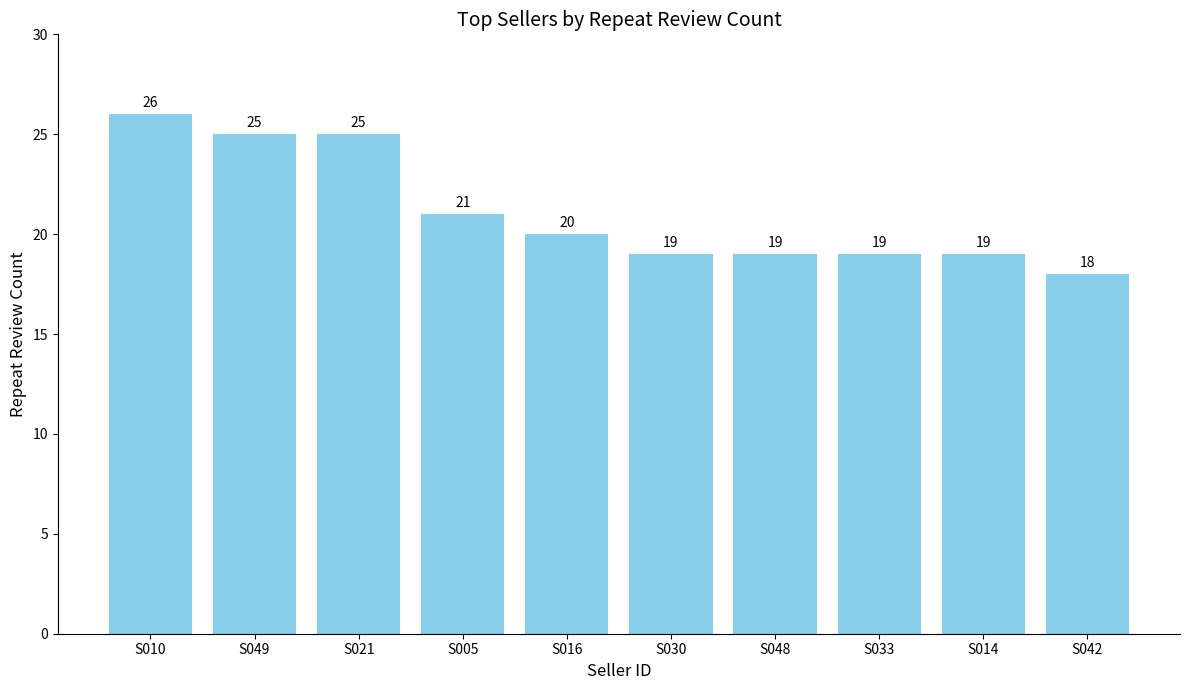

Are the bars grouped side by side (vs. stacked)?

No